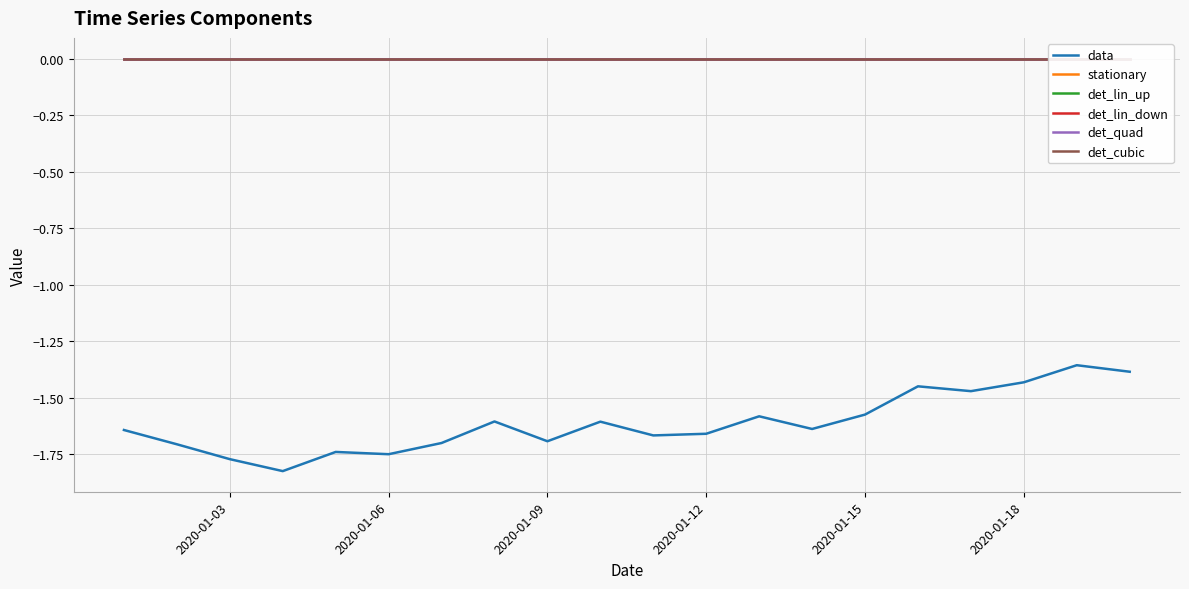

The value of data at 2020-01-03 is -2.9. True or false?

False